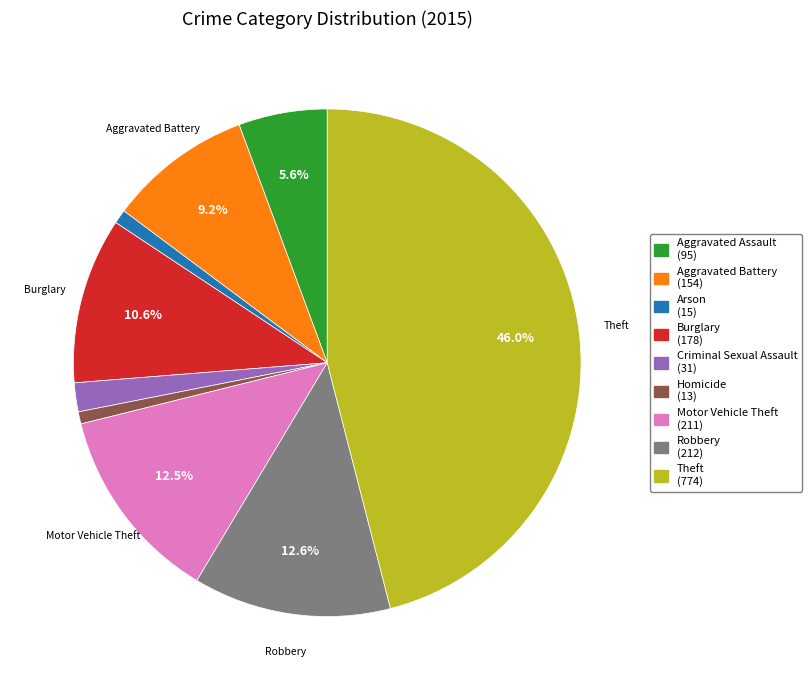

Do Homicide (13) and Arson (15) together represent more than half of the pie?

No